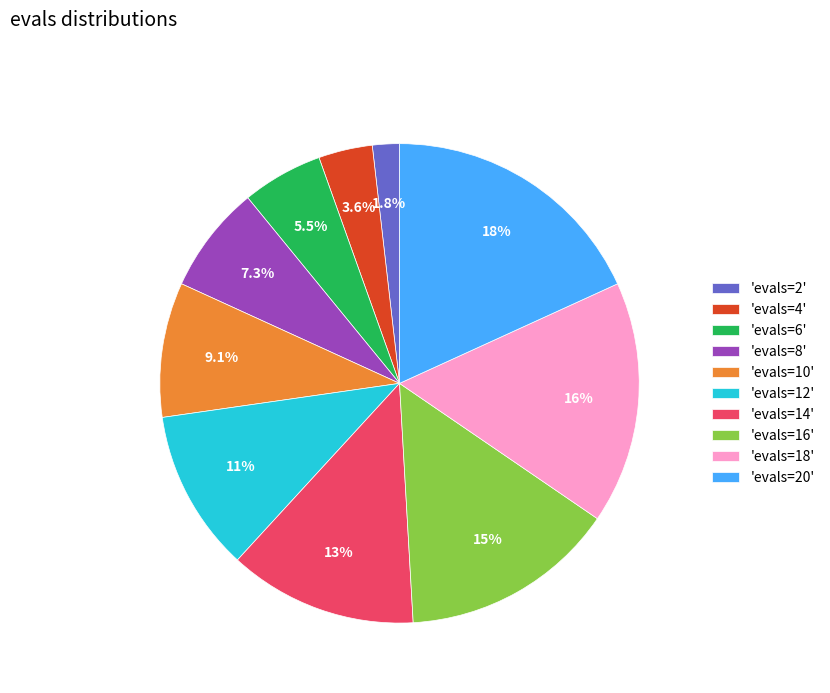

Does any single category account for the majority?

No